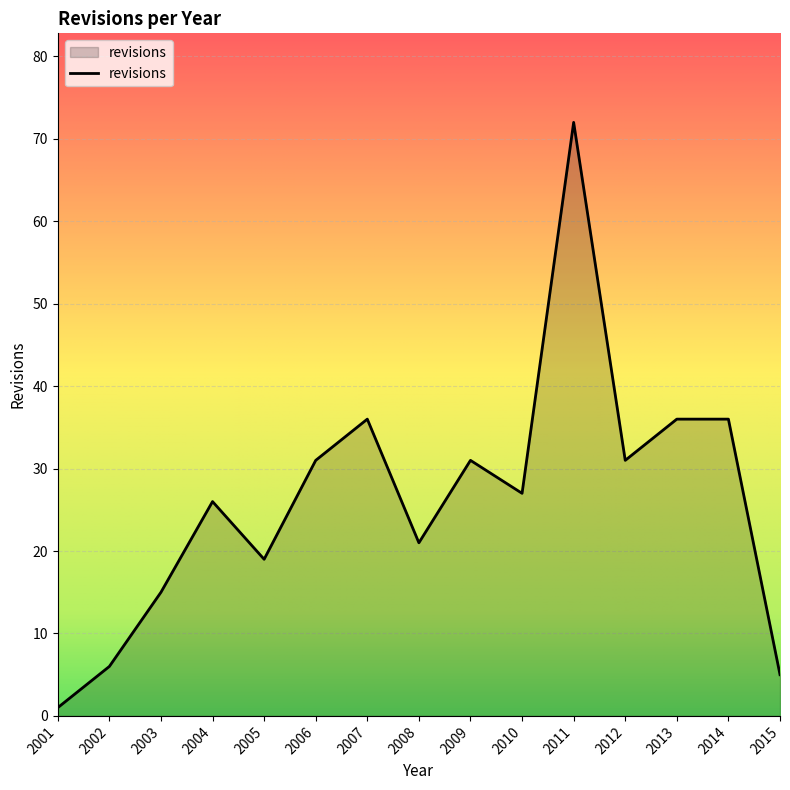

Reading left to right, transcribe all the data shown in this chart.

1	6	15	26	19	31	36	21	31	27	72	31	36	36	5